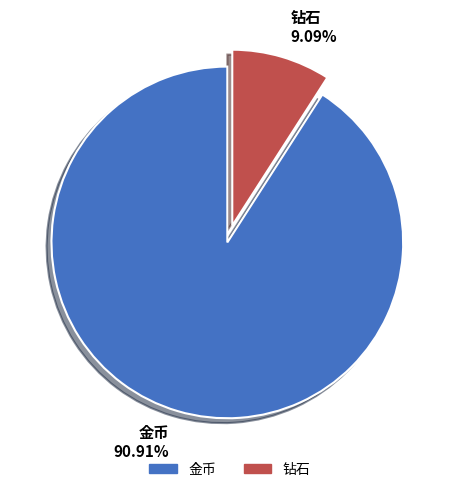

To the nearest percent, what portion does 金币 represent?

91%